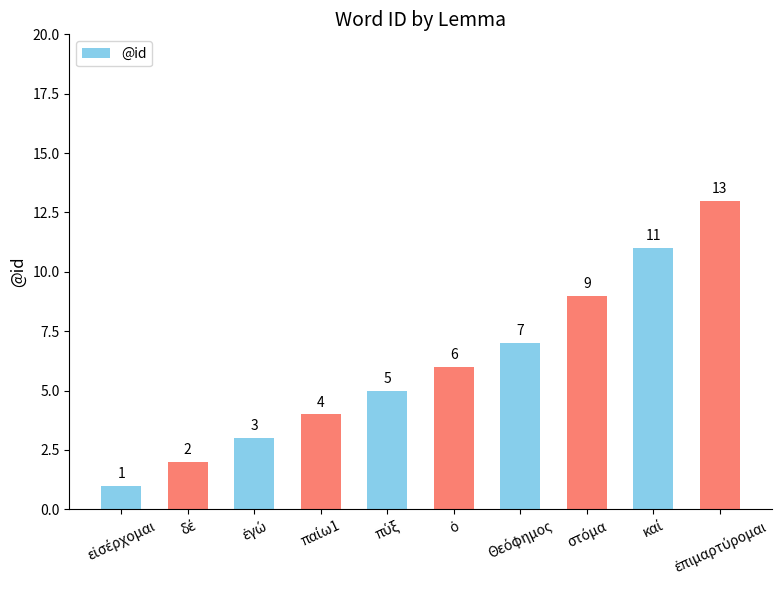

Reading left to right, what are all the values shown in this chart?

1	2	3	4	5	6	7	9	11	13